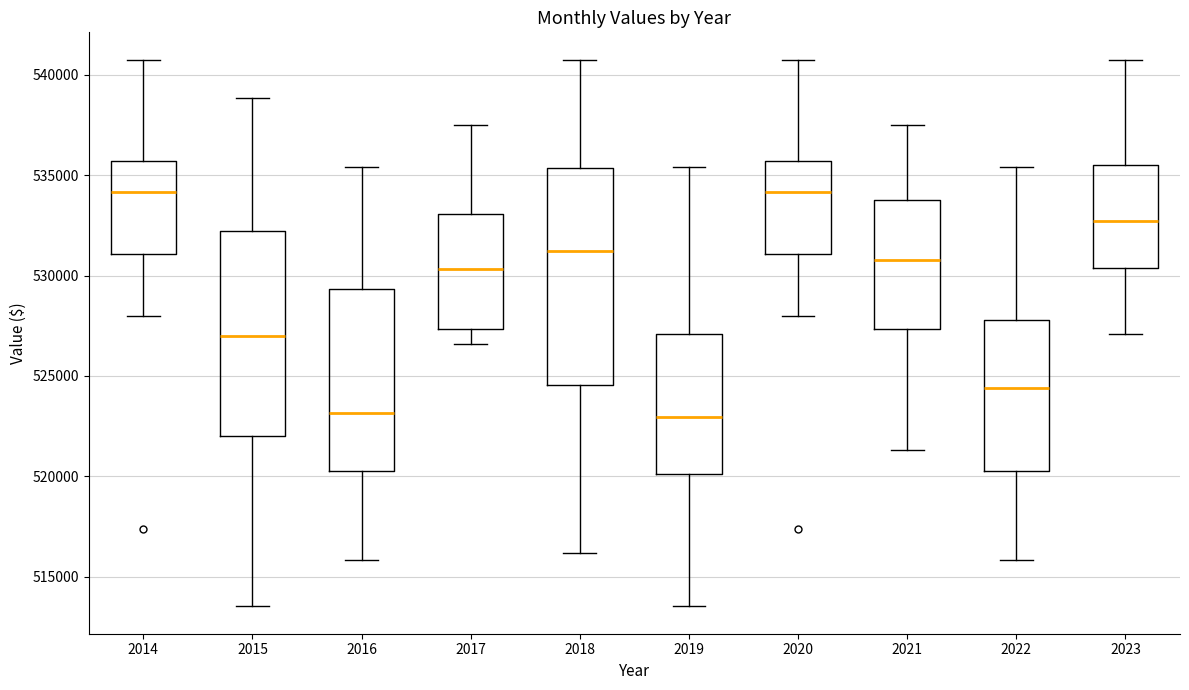

Reading left to right, transcribe this box plot: for each box, give where its median line is, the range the box spans, and where its two whiskers end, as read against the y-axis. The values are not printed on the chart, so give them approximately, as read against the axis.

2014: median 534000, box 531000 to 535500, whiskers 528000 to 541000
2015: median 527000, box 522000 to 532000, whiskers 513500 to 539000
2016: median 523000, box 520500 to 529500, whiskers 516000 to 535500
2017: median 530500, box 527500 to 533000, whiskers 526500 to 537500
2018: median 531000, box 524500 to 535500, whiskers 516000 to 541000
2019: median 523000, box 520000 to 527000, whiskers 513500 to 535500
2020: median 534000, box 531000 to 535500, whiskers 528000 to 541000
2021: median 531000, box 527500 to 533500, whiskers 521500 to 537500
2022: median 524500, box 520500 to 528000, whiskers 516000 to 535500
2023: median 532500, box 530500 to 535500, whiskers 527000 to 541000